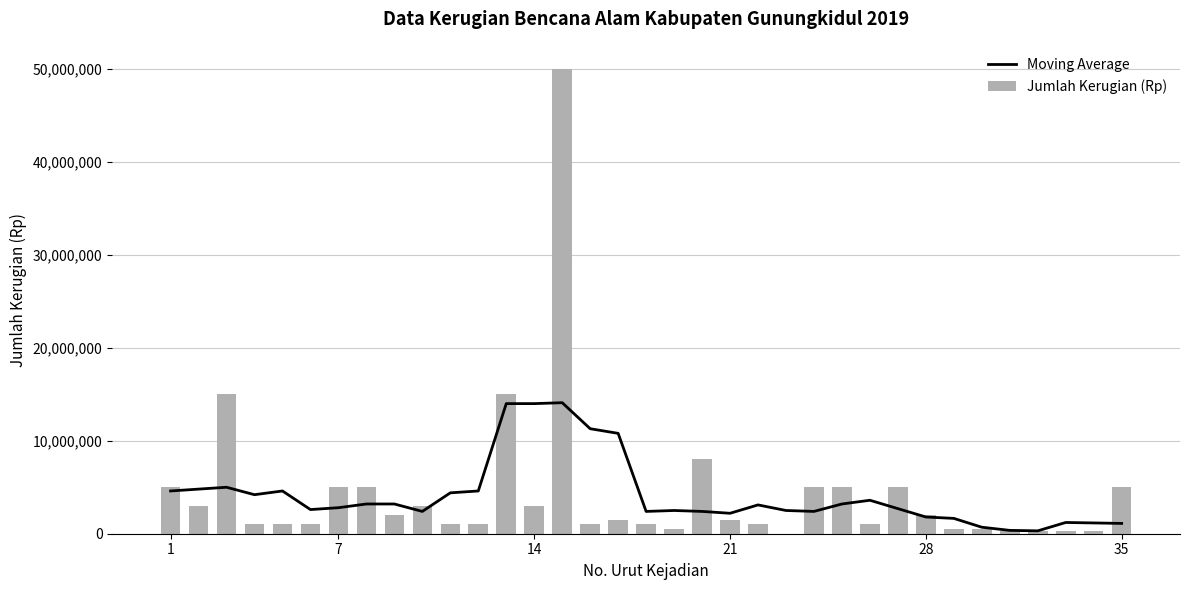

How many data points in Moving Average are above 2800000?

17